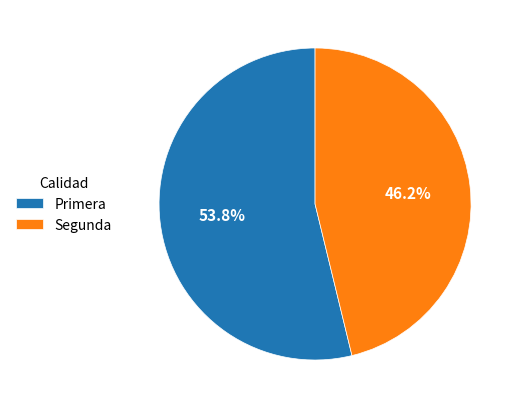

Does Segunda represent more than half of the total?

No